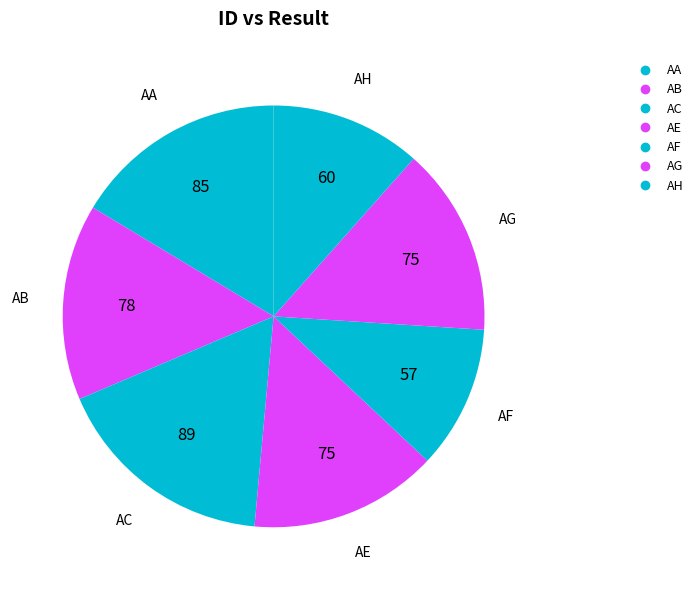

What is the change in value from AC to AG?

-14